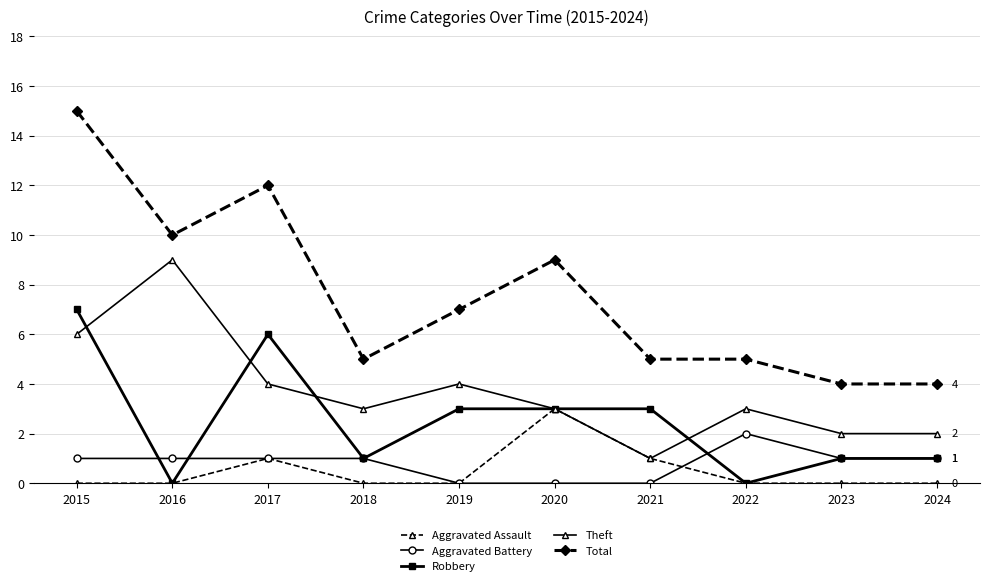

List the series in order of their peak value, lowest first.

Aggravated Battery, Aggravated Assault, Robbery, Theft, Total